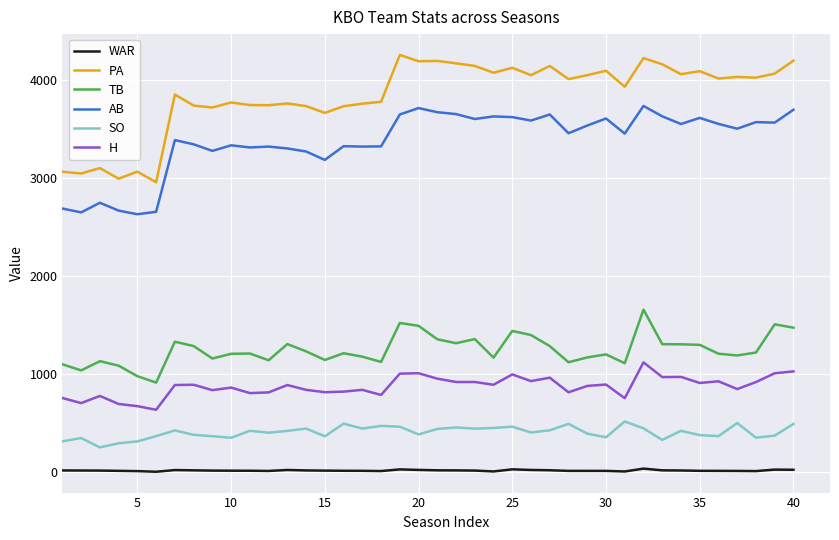

True or false: TB and WAR intersect in this chart.

False